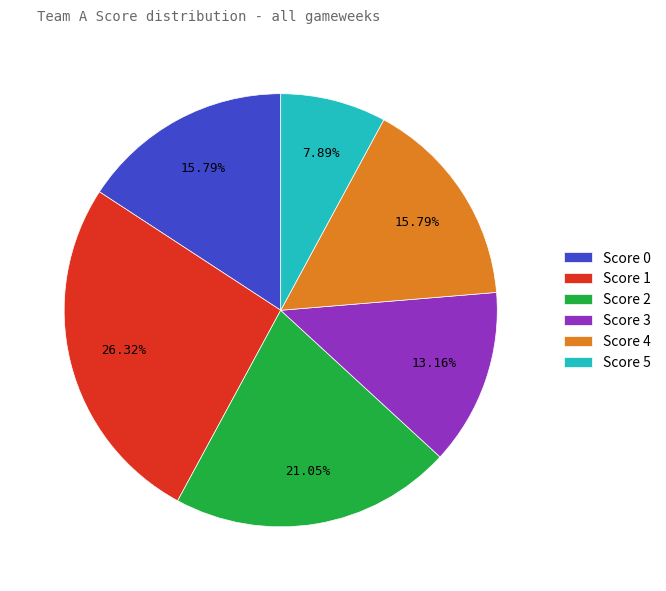

Which category has the smallest portion of the pie?

Score 5